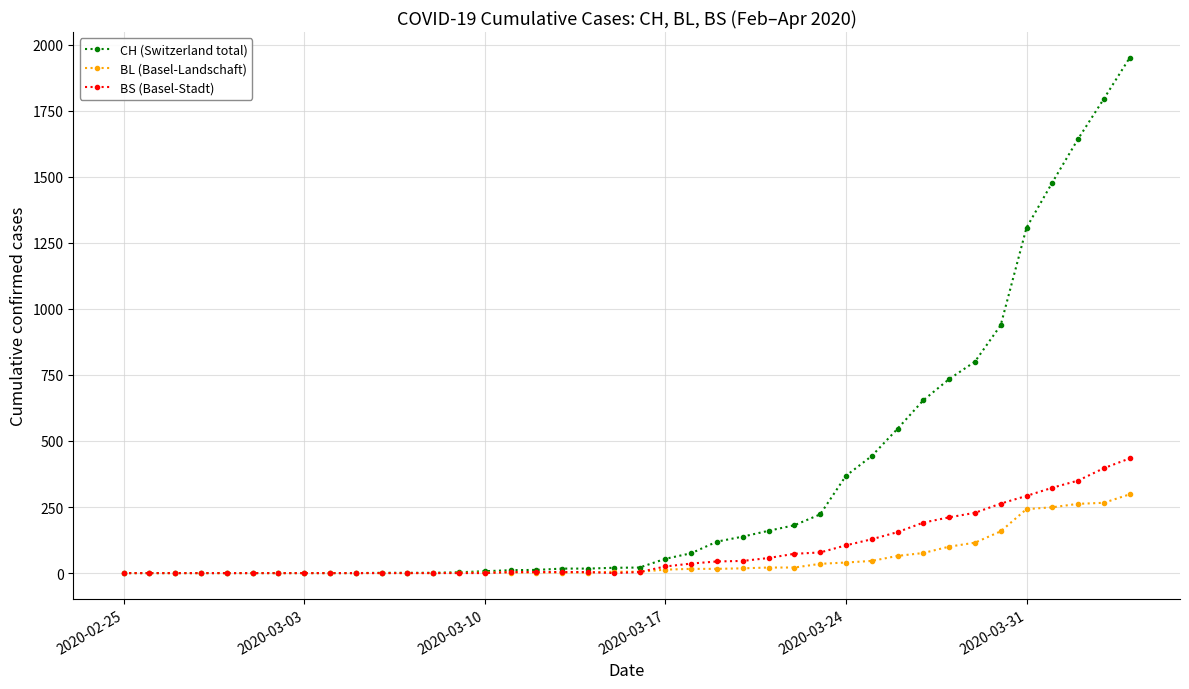

Which series has the widest spread of values?

CH (Switzerland total)